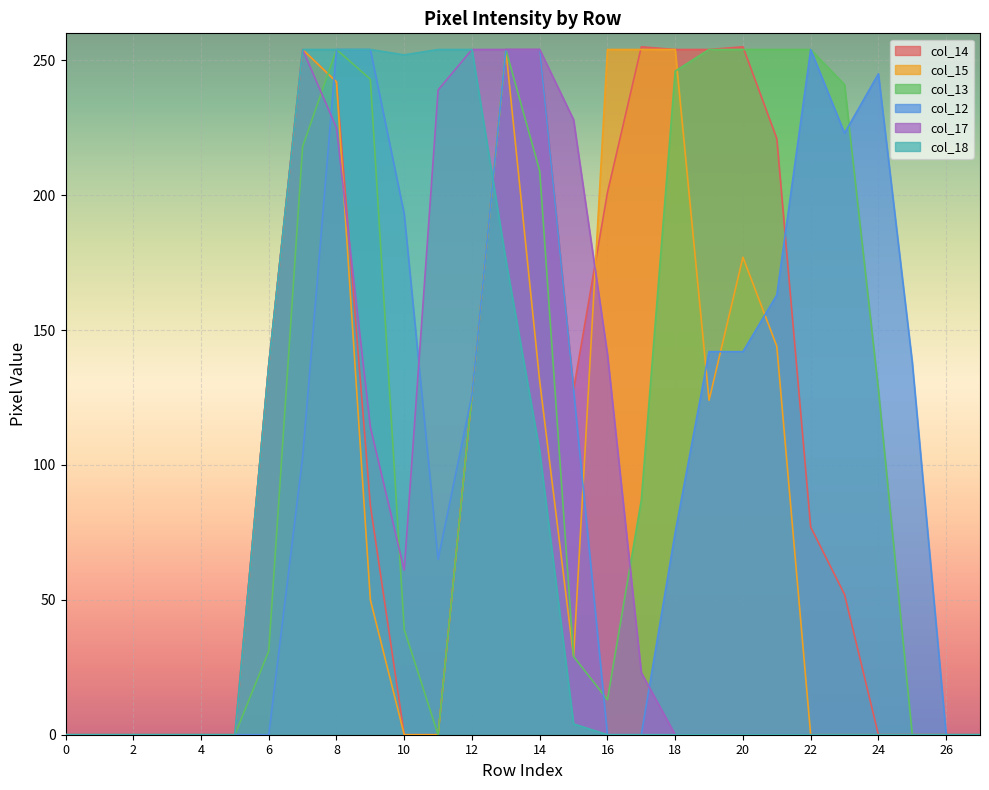

What value does the col_12 series have at 21?

163